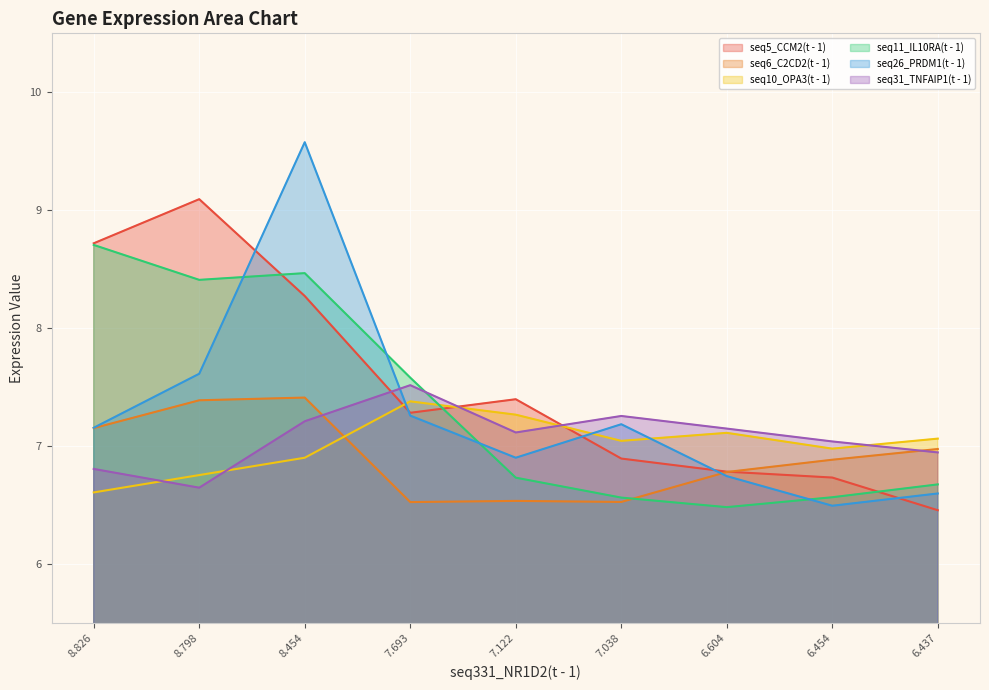

Which series has the widest spread of values?

seq26_PRDM1(t - 1)